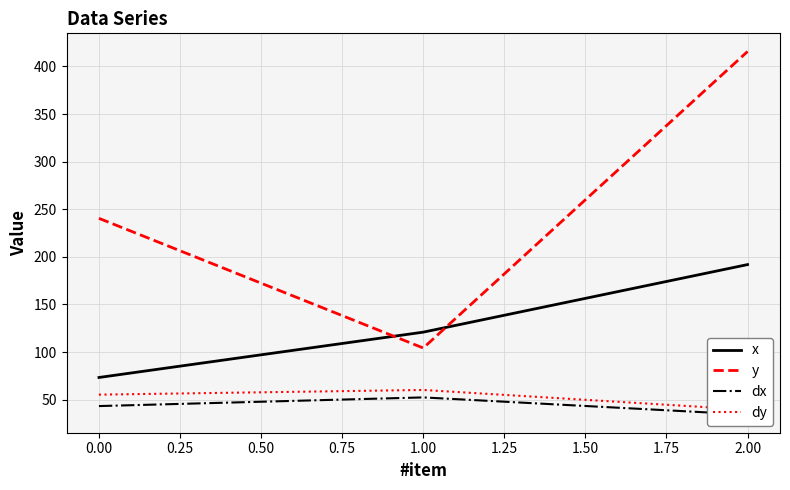

What is the minimum value for dx?

34.4